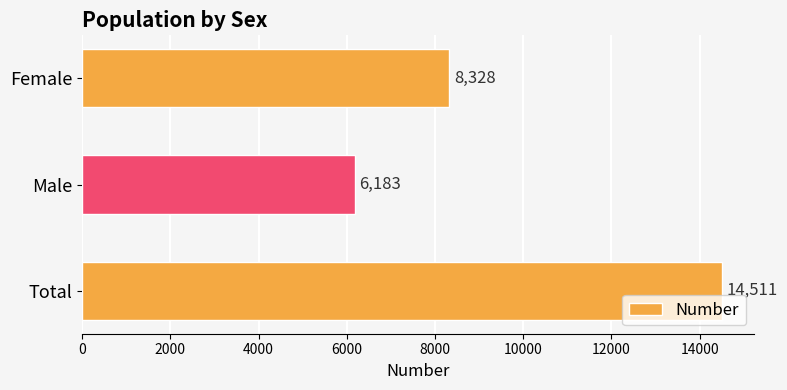

Count the number of data series in this chart.

1